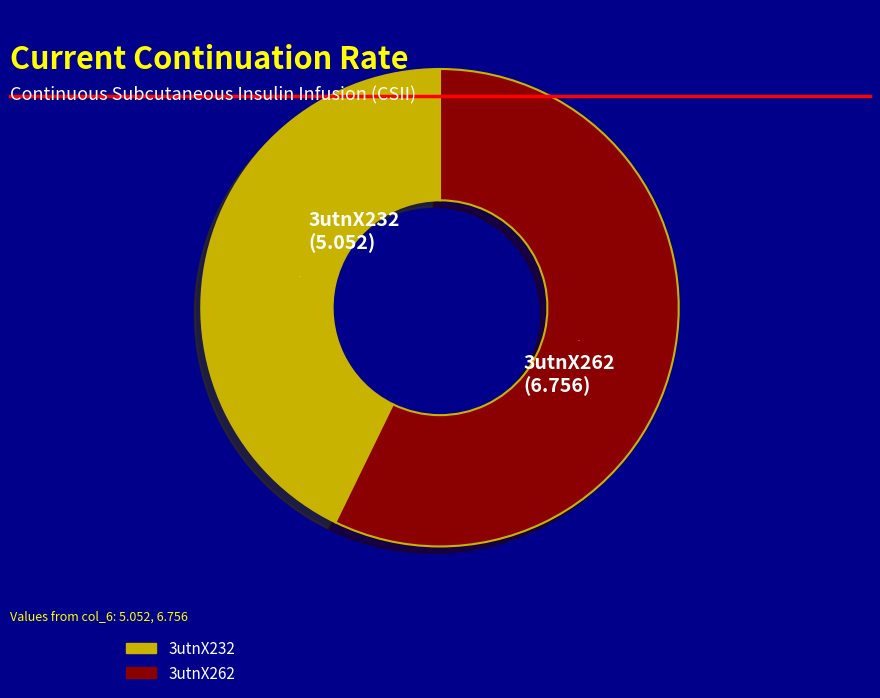

To the nearest percent, what is the difference between the 3utnX262 and 3utnX232 slice percentages?

14%